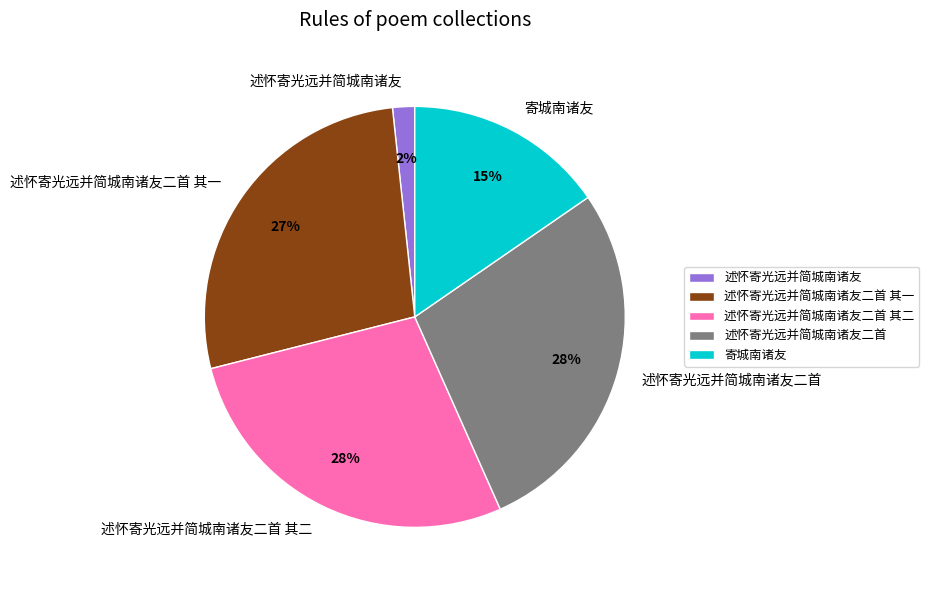

Is there a majority slice in this chart?

No